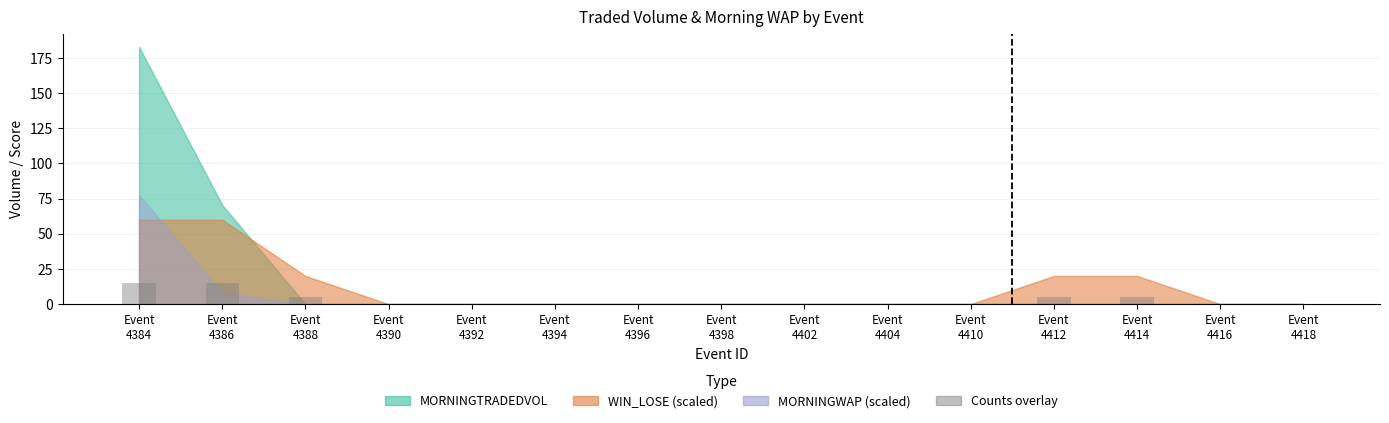

What is the sum of all values?

45